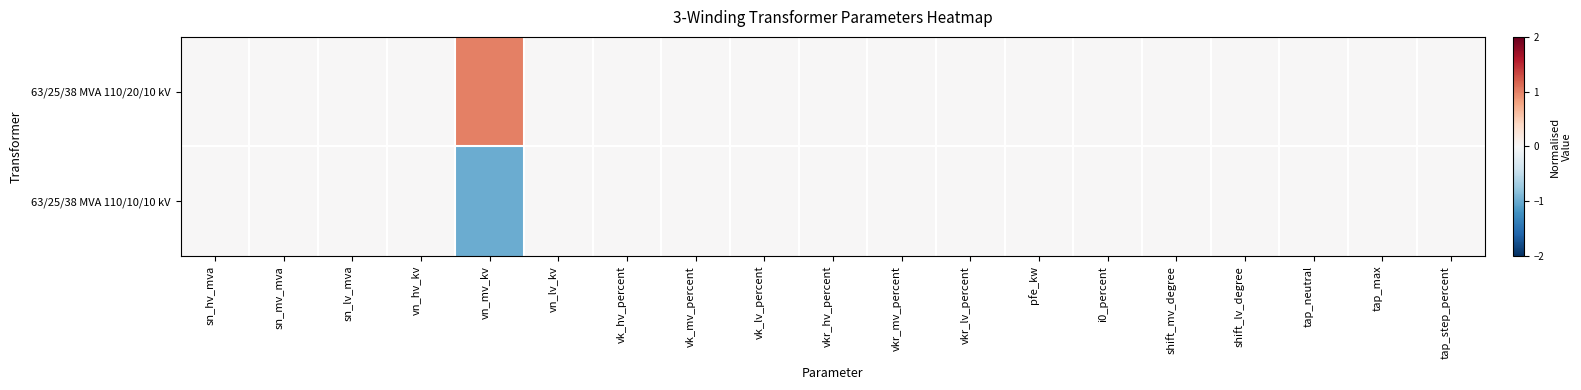

How many categories are shown in the chart?

19